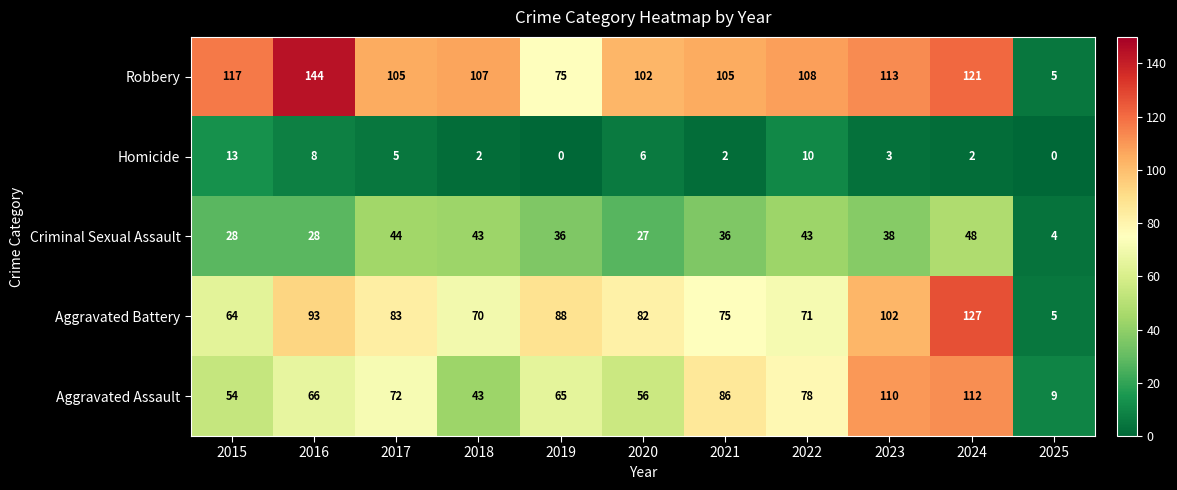

True or false: Homicide has a value of 12 at 2016.

False